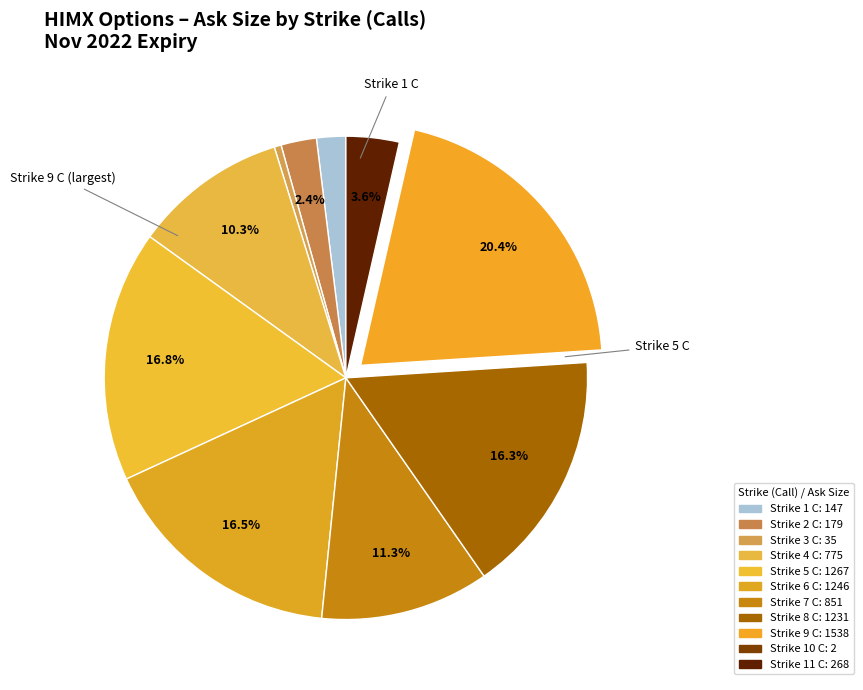

Is Strike 2 C the majority of the pie?

No